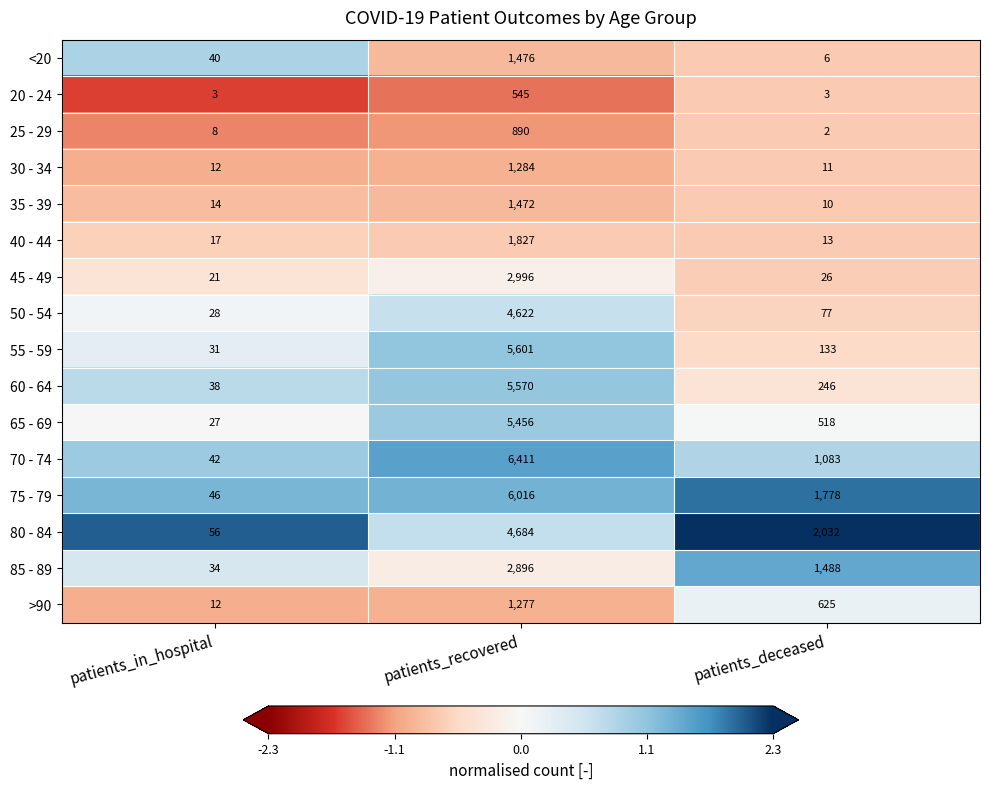

Which series has the largest range (max minus min)?

70 - 74